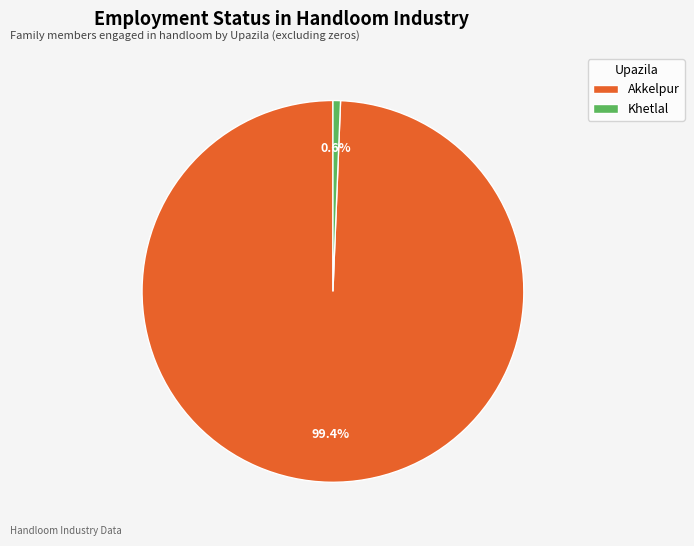

What percentage is NOT represented by Akkelpur?

0.6%